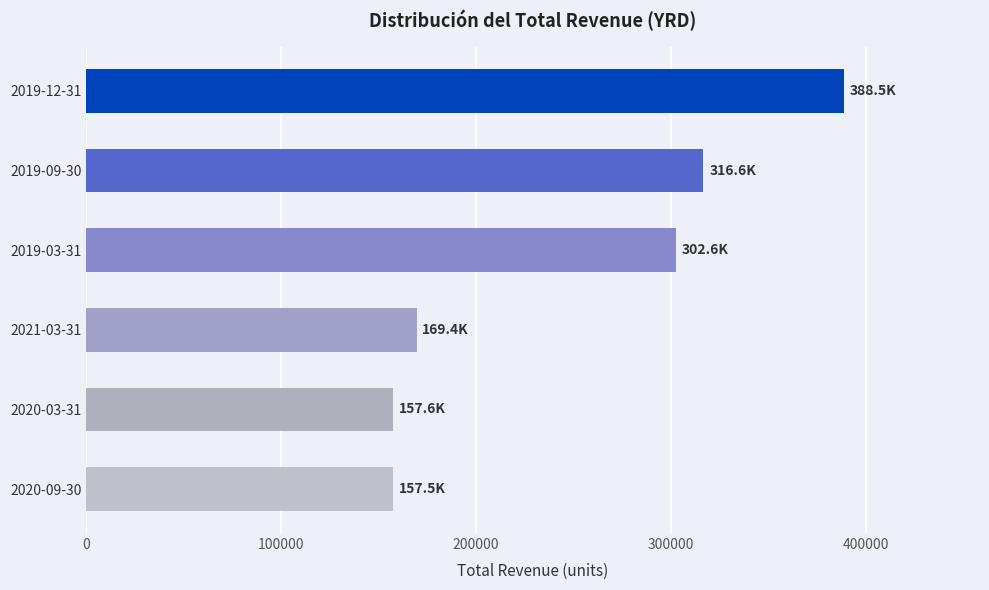

Where is the data nearest to the value 273000?

2019-03-31